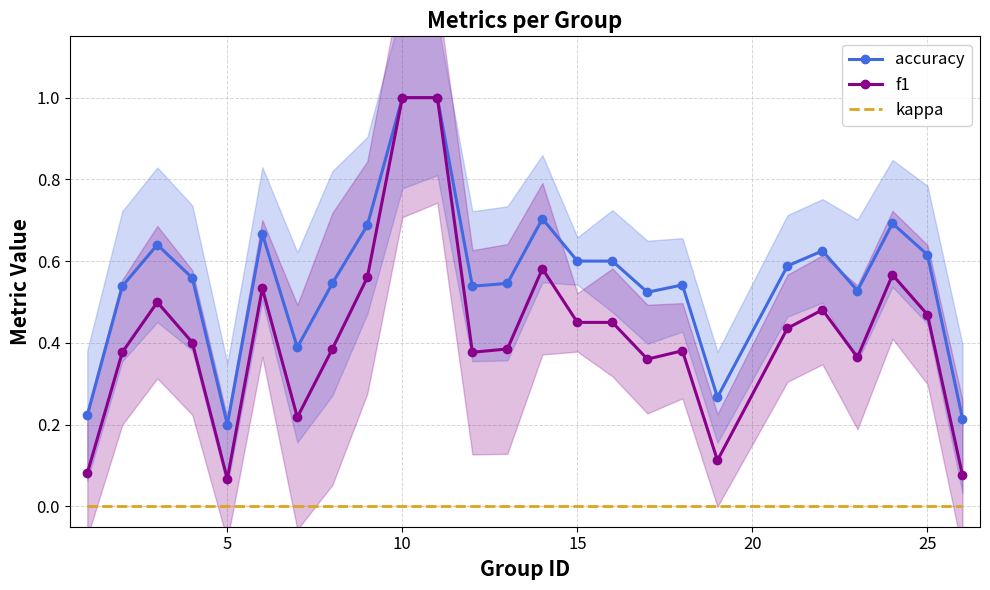

How many lines are shown in the chart?

3